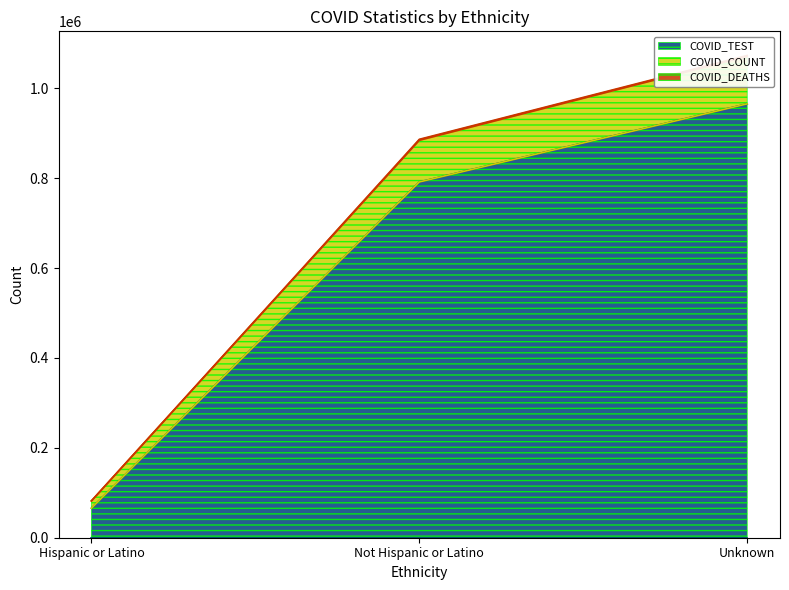

How many categories are shown in the chart?

3